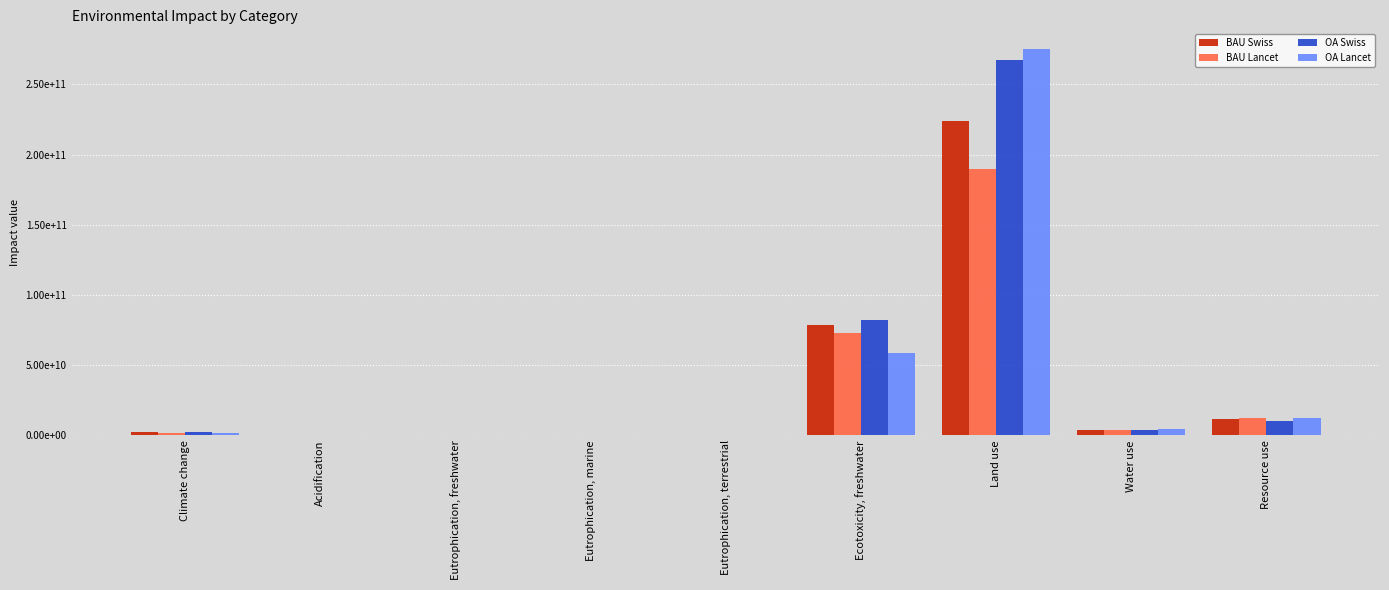

Reading right to left, what are all the values shown in this chart?

BAU Swiss: 11790732527.7	3685269993.6	223986829550.3	78744453974.7	176073894.1	19778359.6	407894.9	40415601.0	2487805892.1
BAU Lancet: 12079111539.6	4060692676.1	190037831341.5	73212170949.7	149721719.1	19552646.6	434281.2	34669730.6	1933840619.0
OA Swiss: 10417057023.5	4189181483.7	267442553316.9	82448404156.2	215365410.9	26760336.3	431608.3	48602105.5	2318033397.6
OA Lancet: 12383486870.3	4455869482.9	275450070593.5	58386076244.2	232881092.4	31089011.5	506485.1	52740533.6	2012000878.2